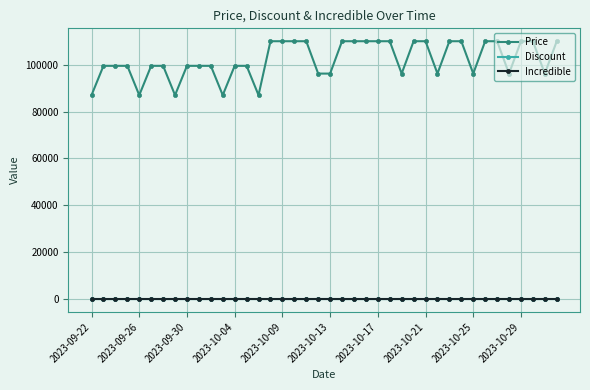

True or false: Discount and Price cross at least once.

False